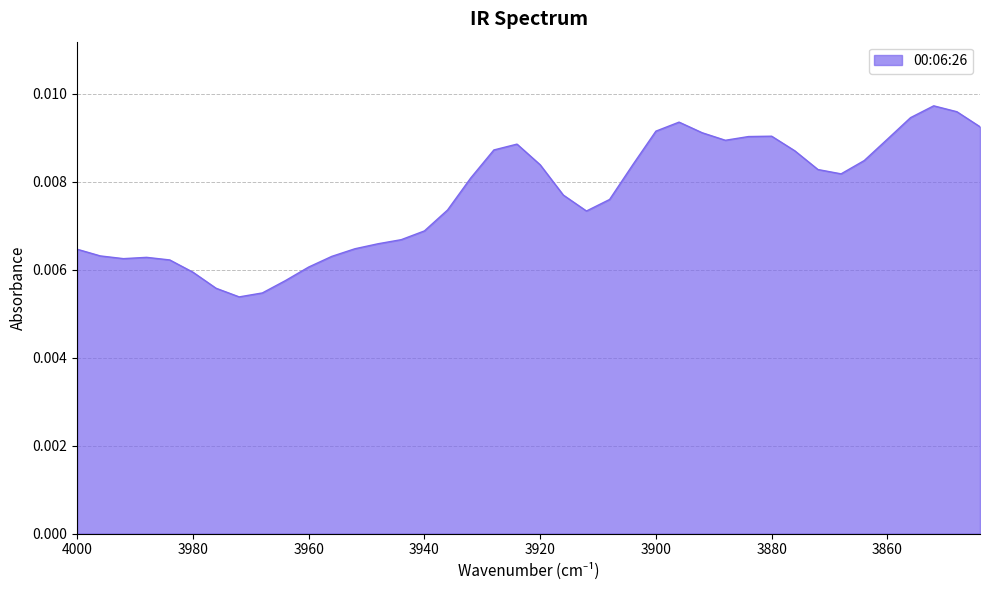

True or false: the data shows 0.0 at 3924.

True